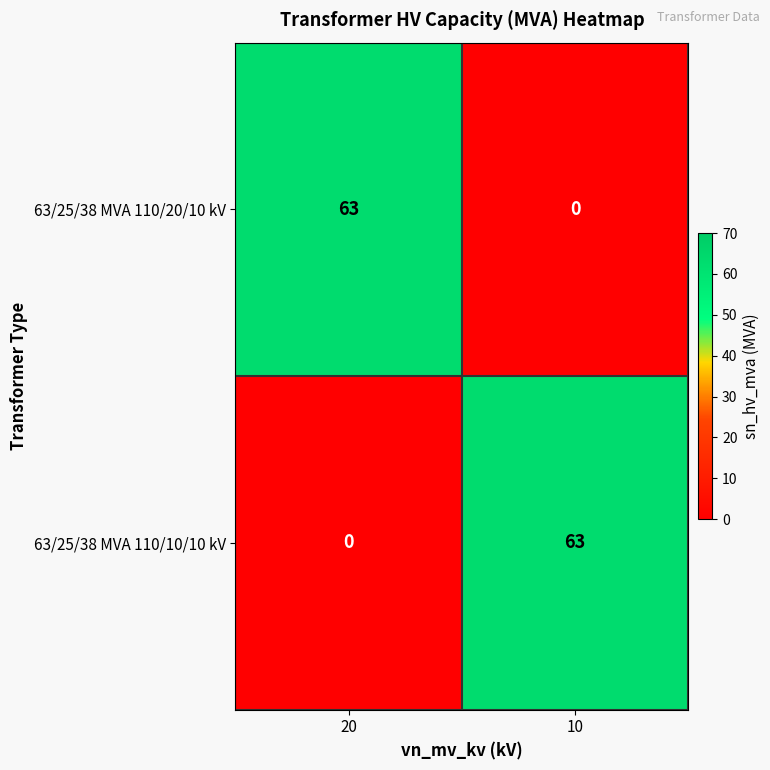

Is it true that 63/25/38 MVA 110/10/10 kV equals 63 at 10?

True